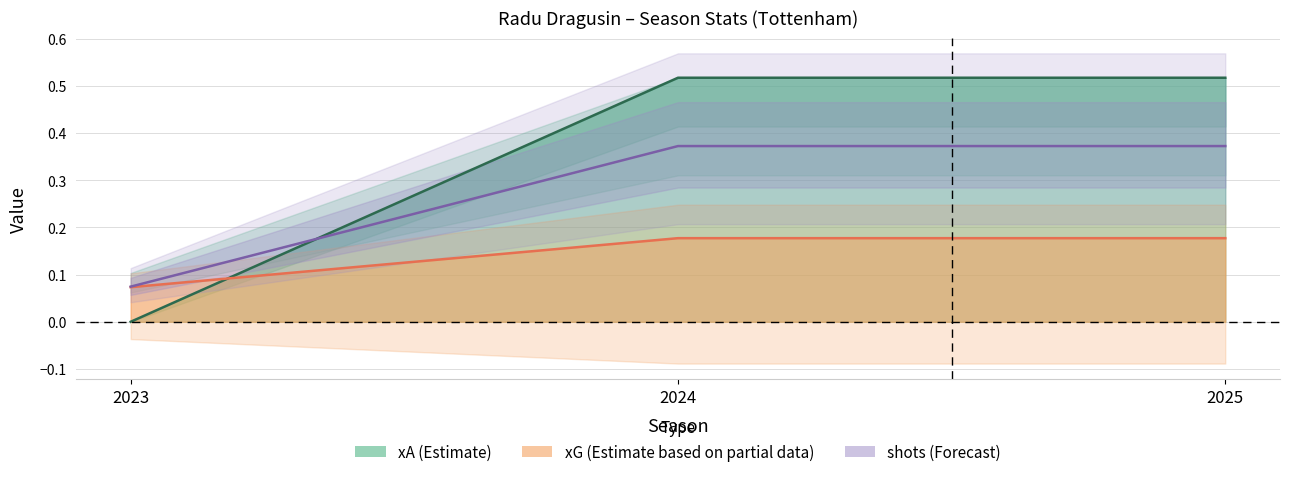

How many xA values are between 0 and 1?

3